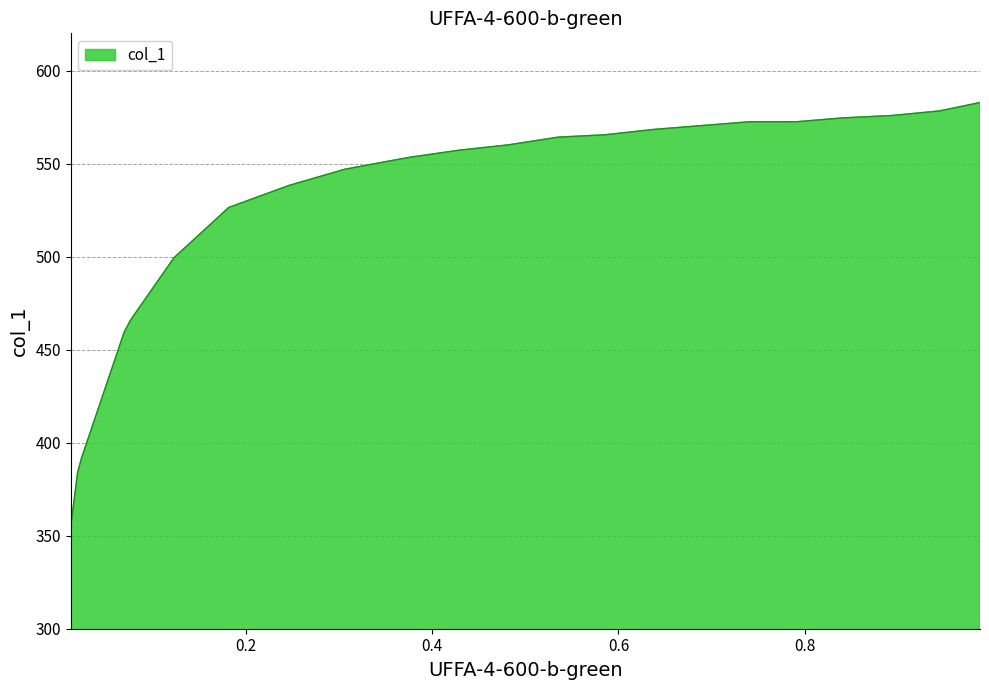

What is the smallest value displayed?

354.8